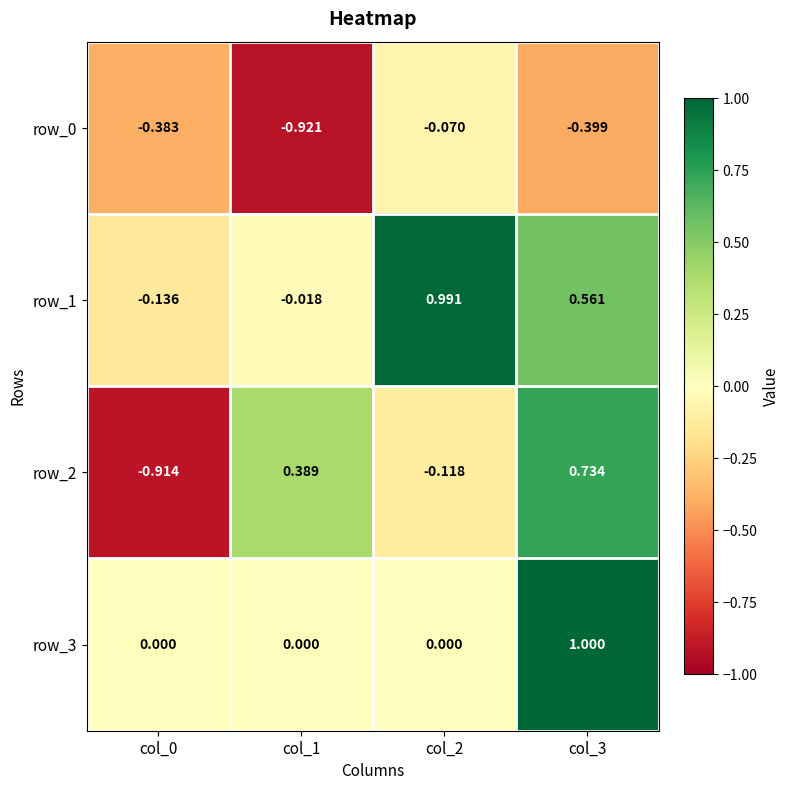

Is the value of row_1 at col_1 greater than the value of row_2 at col_3?

No